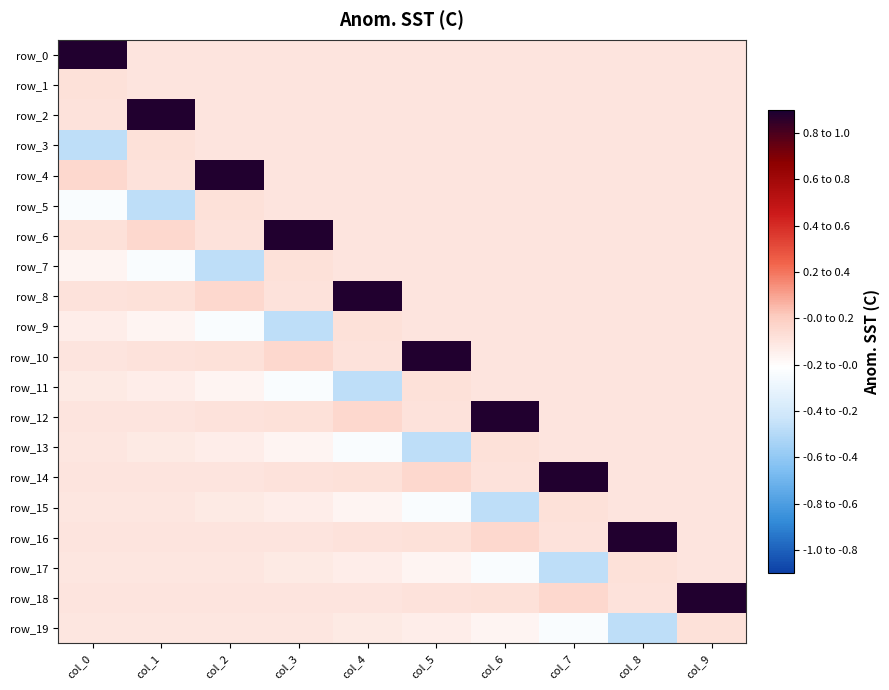

Between col_2 and col_9, which series saw the biggest shift?

row_4